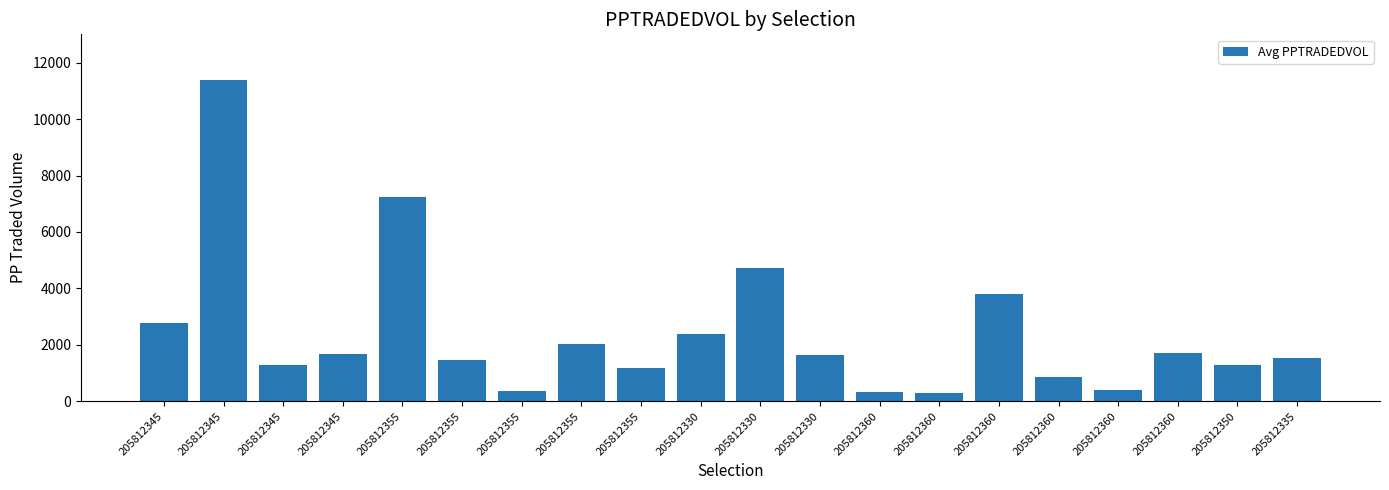

Does the chart contain stacked bars?

No